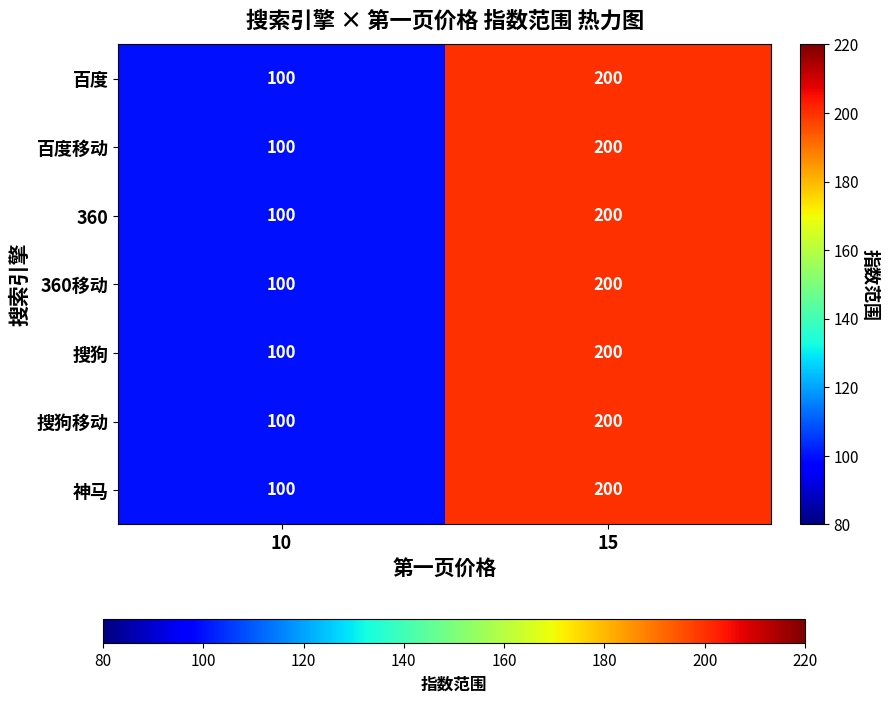

What is the minimum value shown in the chart?

100